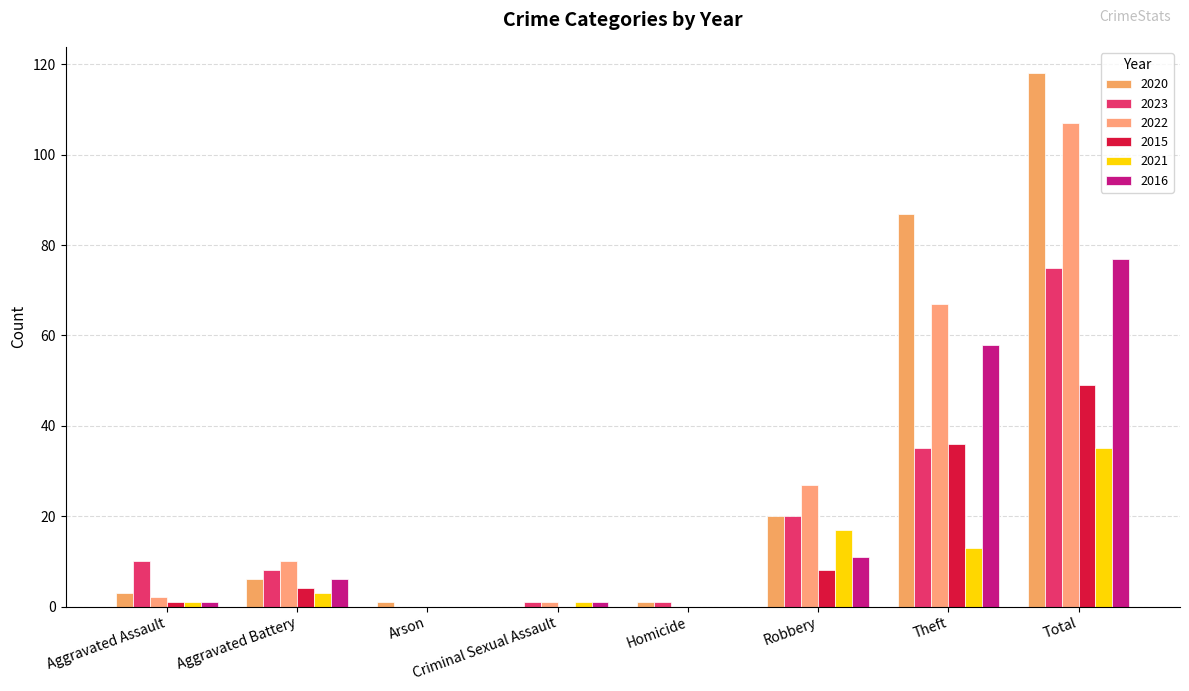

Which category has the highest value in the 2021 series?

Total